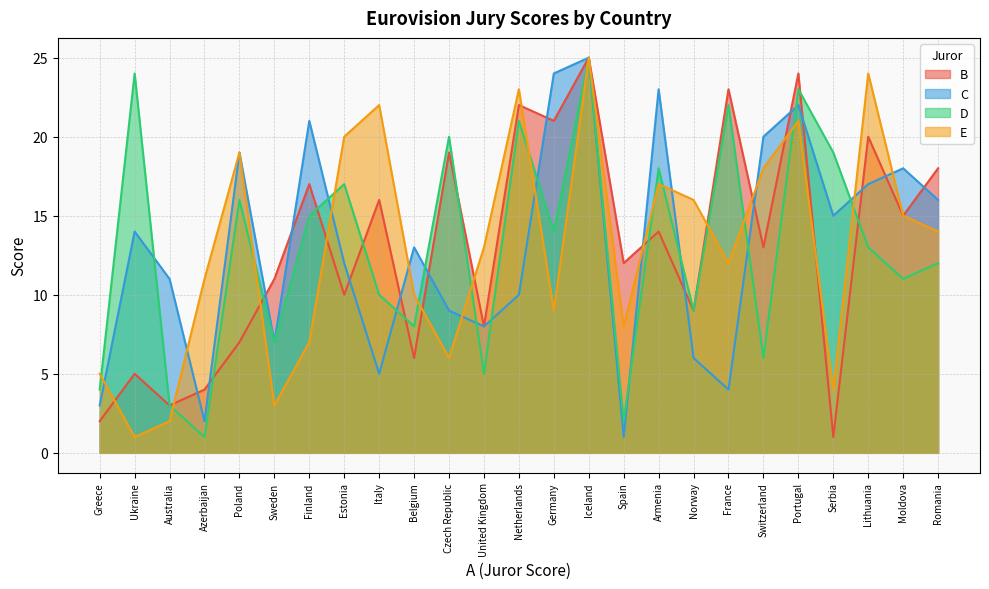

At which label does B reach its minimum?

Serbia